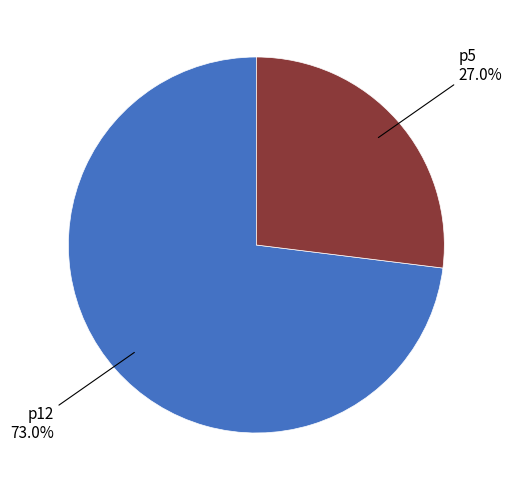

Is there any slice that represents more than half of the pie?

Yes